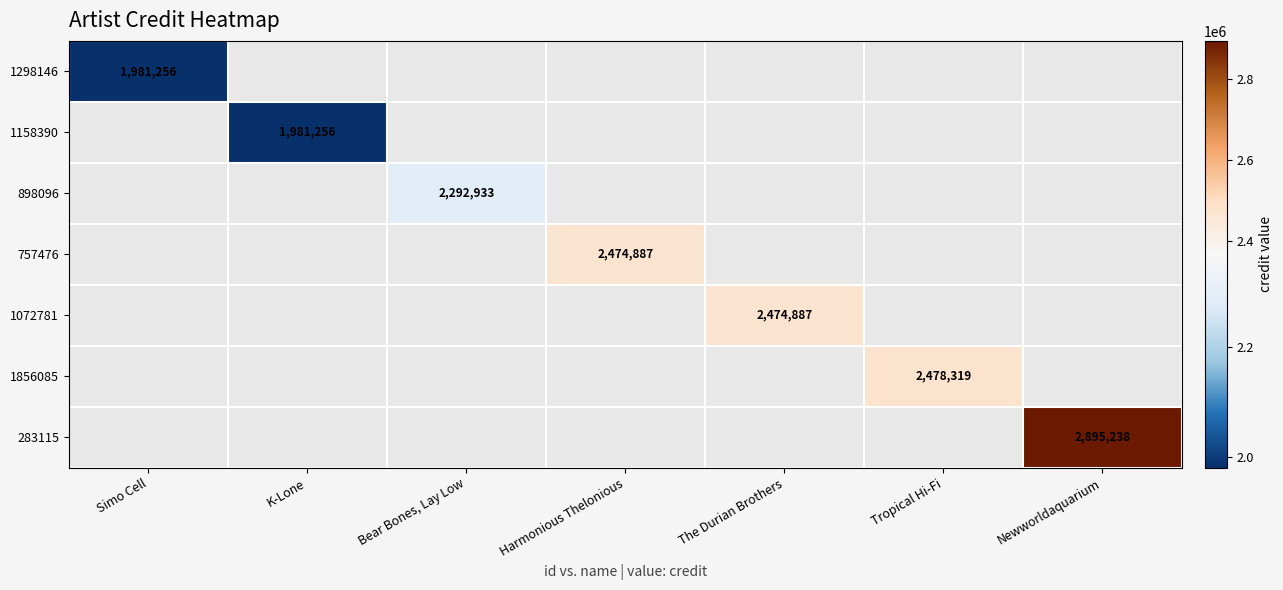

The value of 898096 at Bear Bones, Lay Low is 665770. True or false?

False